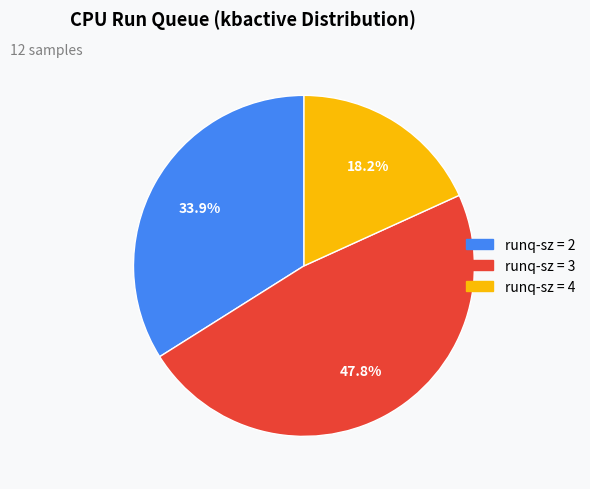

To the nearest percent, what is the difference between the largest and smallest slice percentages?

30%